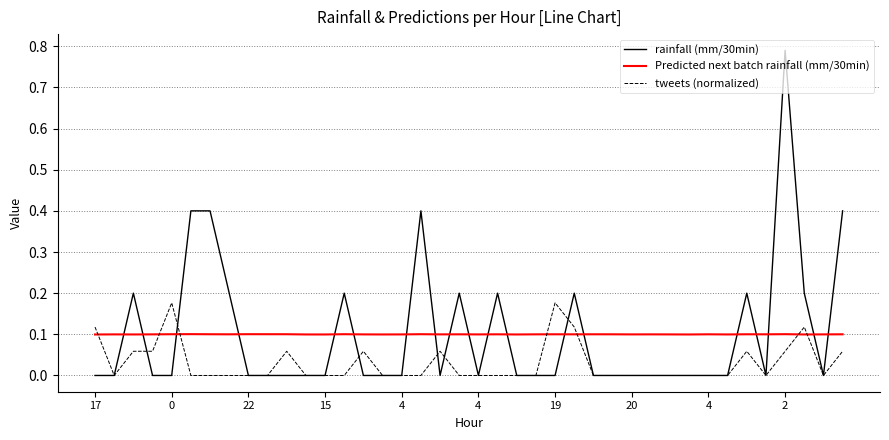

Is this an area chart (filled region under the line)?

No